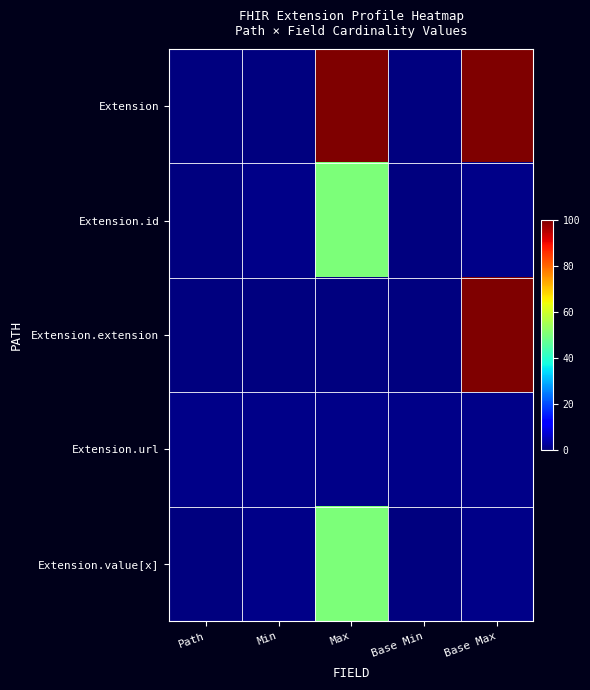

Reading left to right, transcribe all the data shown in this chart.

Extension: Path=0	Min=0	Max=100	Base Min=0	Base Max=100
Extension.id: Path=0	Min=1	Max=50	Base Min=0	Base Max=1
Extension.extension: Path=0	Min=0	Max=0	Base Min=0	Base Max=100
Extension.url: Path=1	Min=1	Max=1	Base Min=1	Base Max=1
Extension.value[x]: Path=0	Min=1	Max=50	Base Min=0	Base Max=1